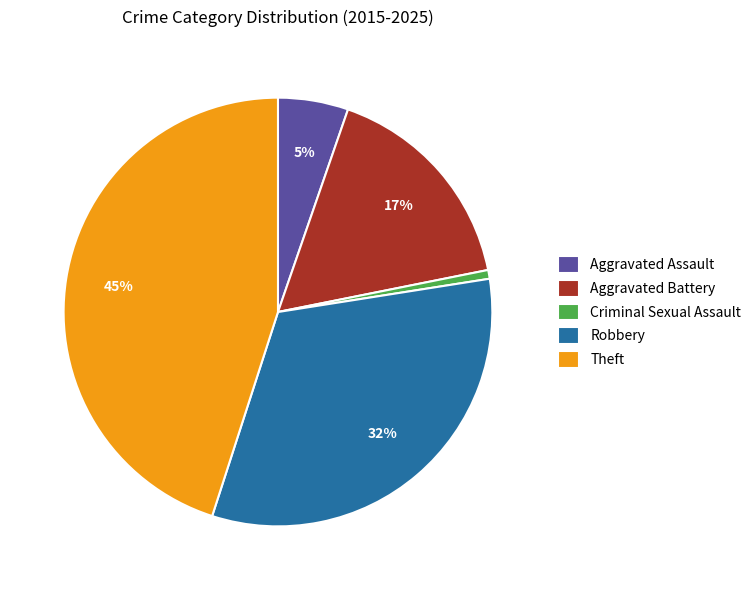

What percentage is the Robbery slice, to the nearest percent?

32%